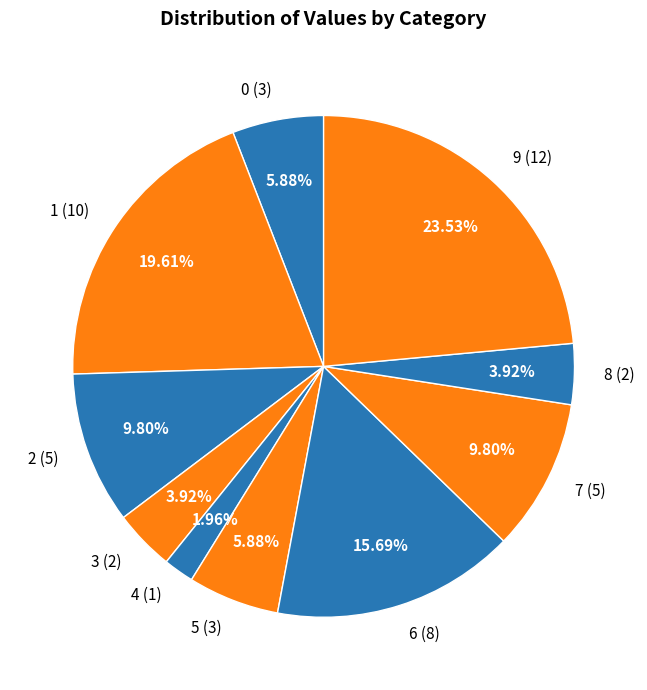

How many slices are in this pie chart?

10